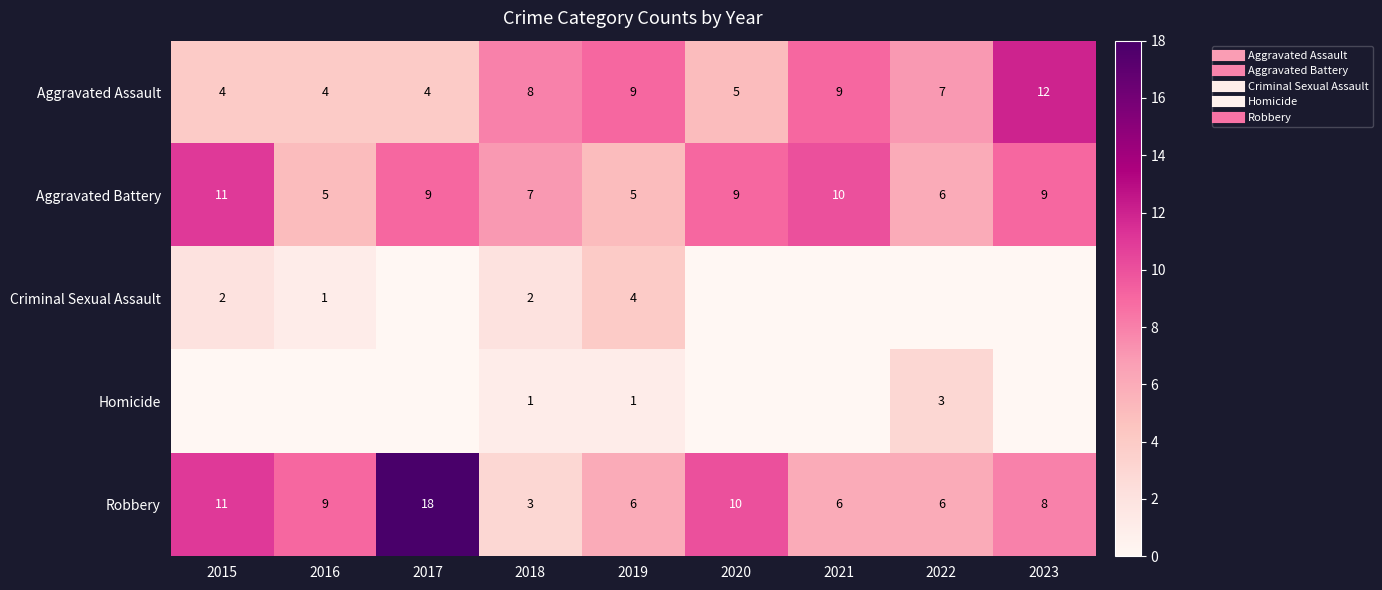

What is the difference between the Homicide values at 2019 and 2021?

1